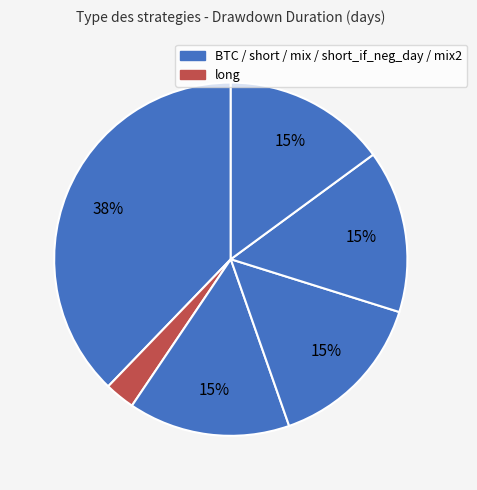

Is there any slice that represents more than half of the pie?

No